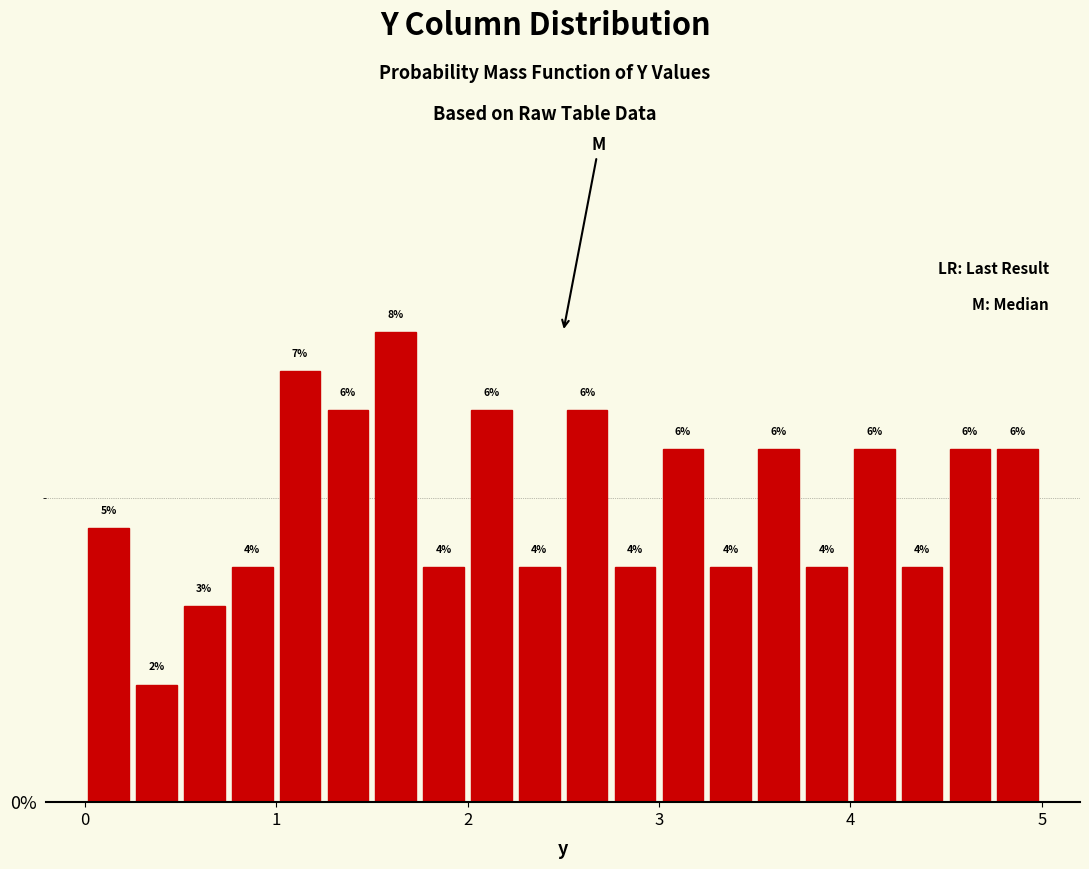

Read against the x-axis, roughly where is the centre of the tallest bar?

1.6